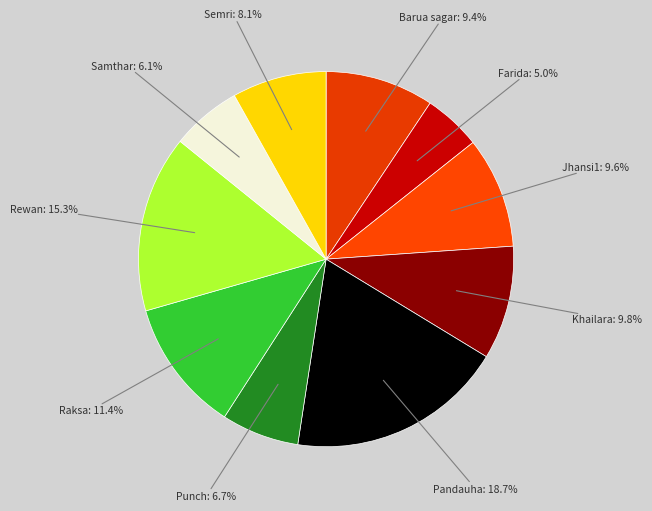

What is the largest slice in the pie chart?

Pandauha